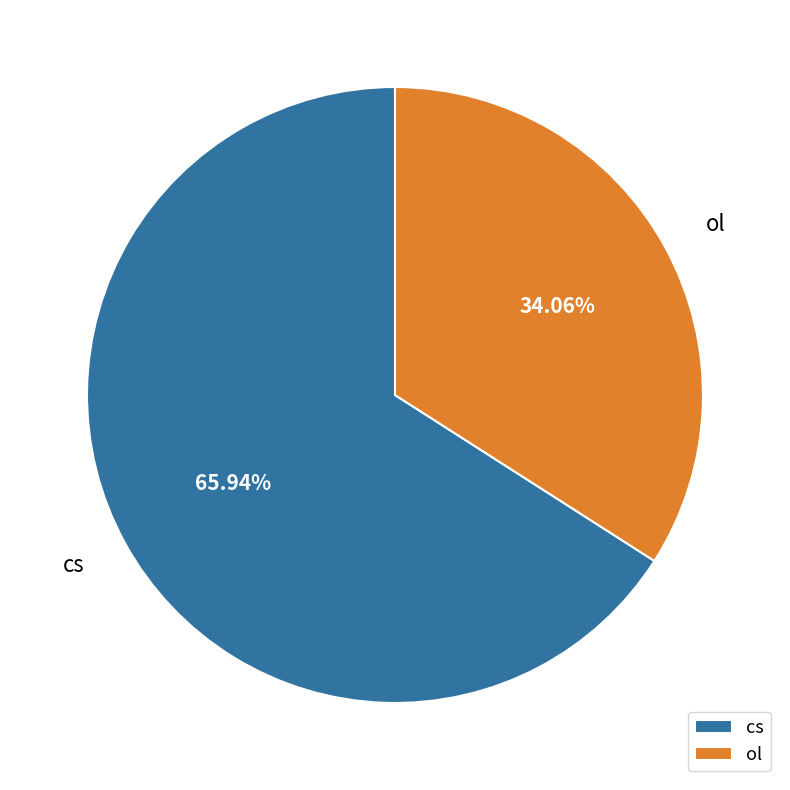

Which slice is the smallest?

ol